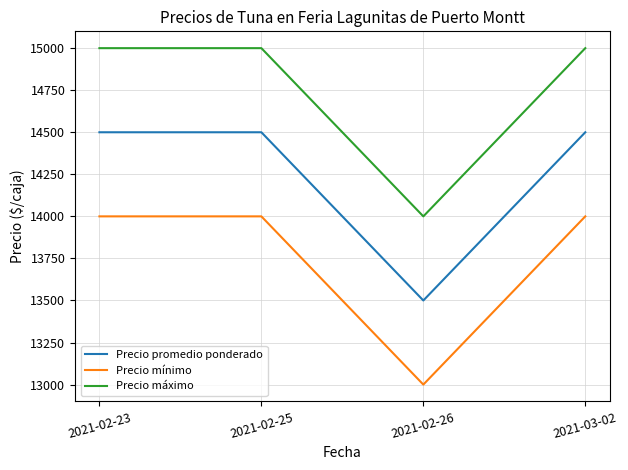

Reading left to right, what are all the values shown in this chart?

Precio promedio ponderado: 14500	14500	13500	14500
Precio mínimo: 14000	14000	13000	14000
Precio máximo: 15000	15000	14000	15000